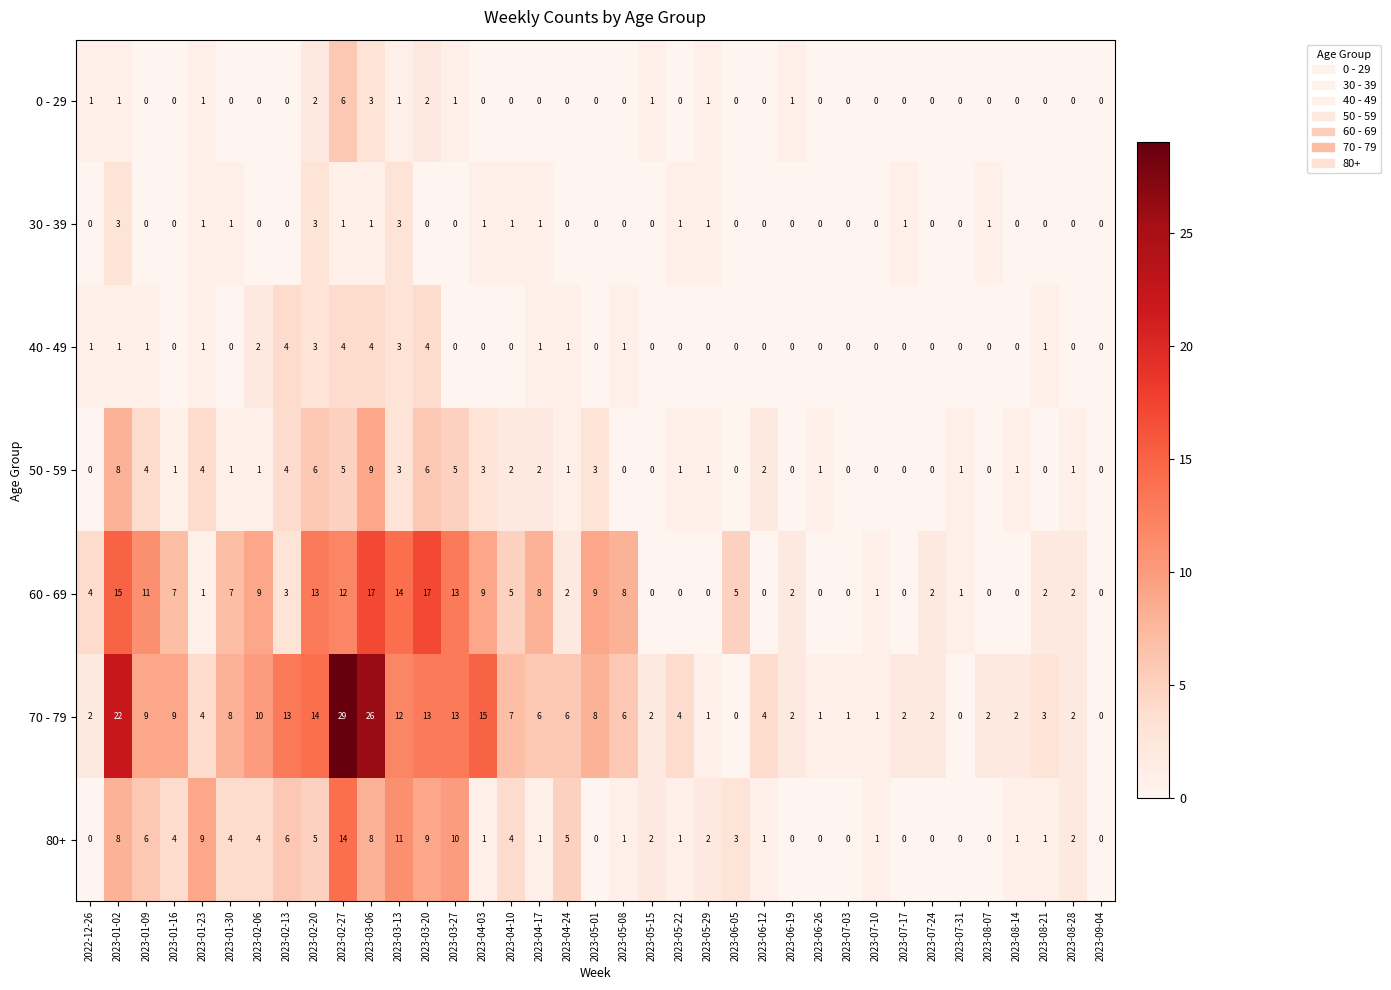

Which label corresponds to the largest value in the chart?

2023-02-27